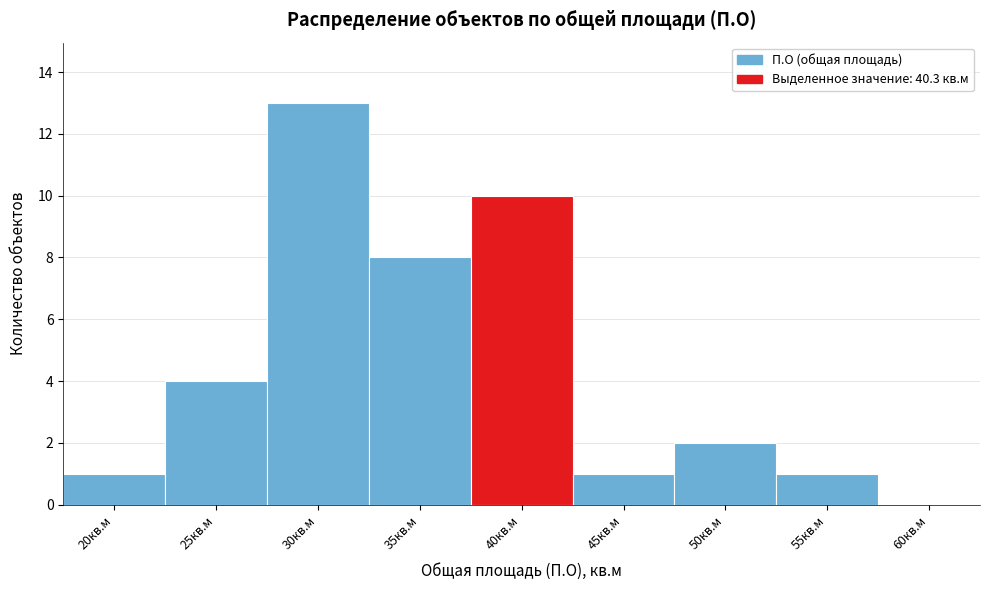

Reading left to right, list all the values displayed in this chart.

20кв.м=1	25кв.м=4	30кв.м=13	35кв.м=8	40кв.м=10	45кв.м=1	50кв.м=2	55кв.м=1	60кв.м=0